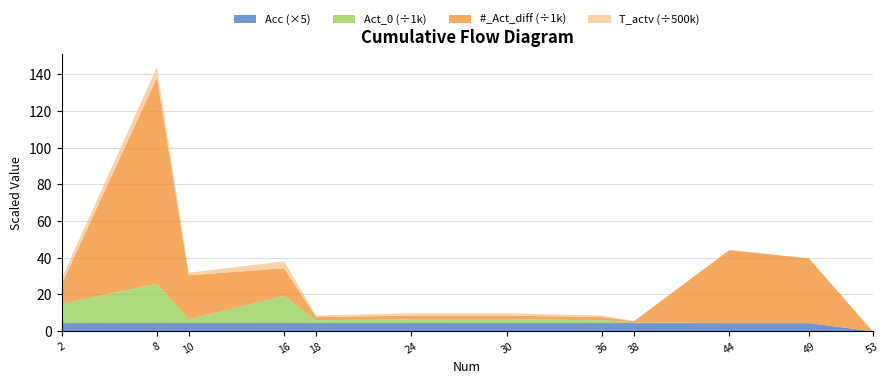

Reading left to right, transcribe all the data shown in this chart.

Act_0: 10540.0	21460.0	2060.0	14840.0	1600.0	2000.0	2000.0	1600.0	480.0	0.0	0.0	0.0
#_Act_diff: 10540.0	112245.0	23936.0	15067.0	1646.0	2064.0	2069.0	1634.0	488.0	39807.0	35274.0	36.0
T_actv: 1545870.0	2904000.0	699840.0	1866240.0	432640.0	648960.0	648960.0	432640.0	92160.0	40960.0	40960.0	80.0
Acc: 0.9	0.9	0.9	0.9	0.9	0.9	0.9	0.9	0.9	0.9	0.9	0.0